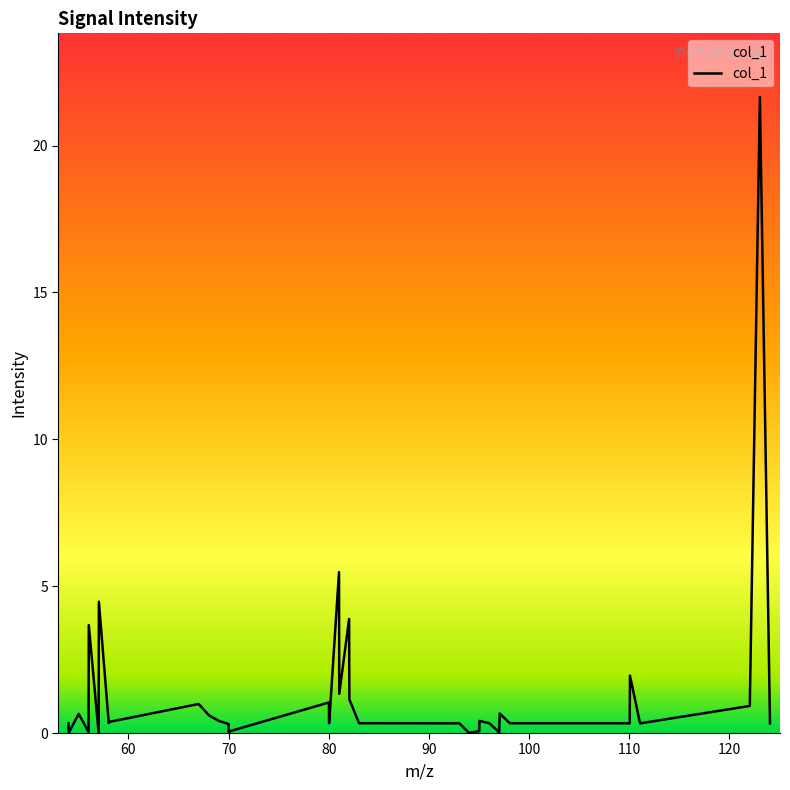

What is the maximum value shown in the chart?

21.7